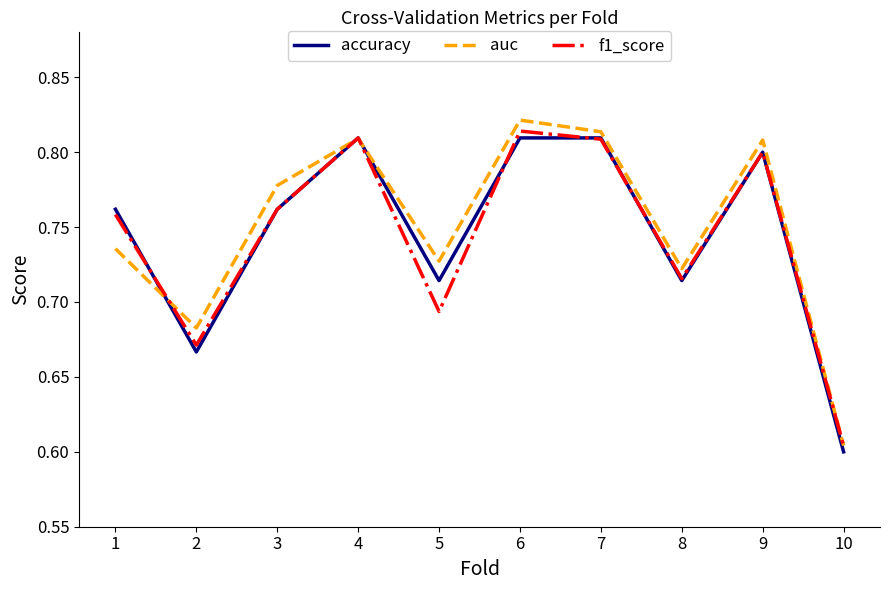

How many f1_score values are between 0 and 1?

10